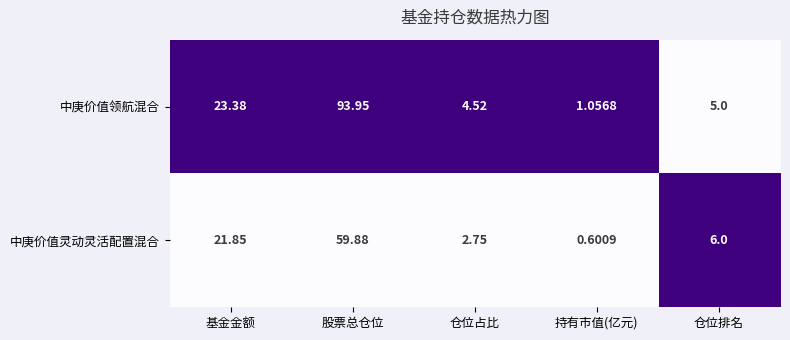

Which series has the largest total across all categories?

中庚价值领航混合